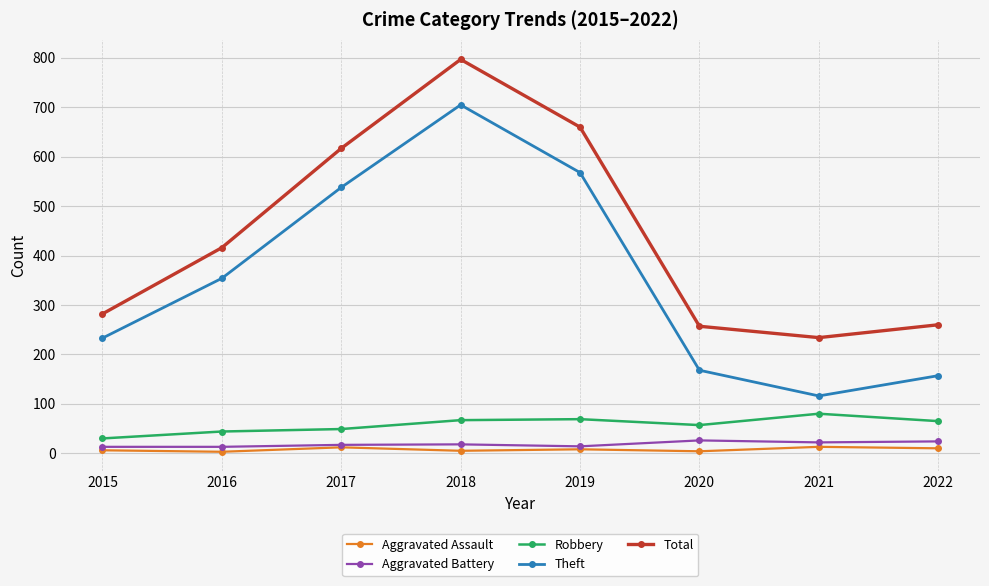

Rank the series by their maximum value, from lowest to highest.

Aggravated Assault, Aggravated Battery, Robbery, Theft, Total